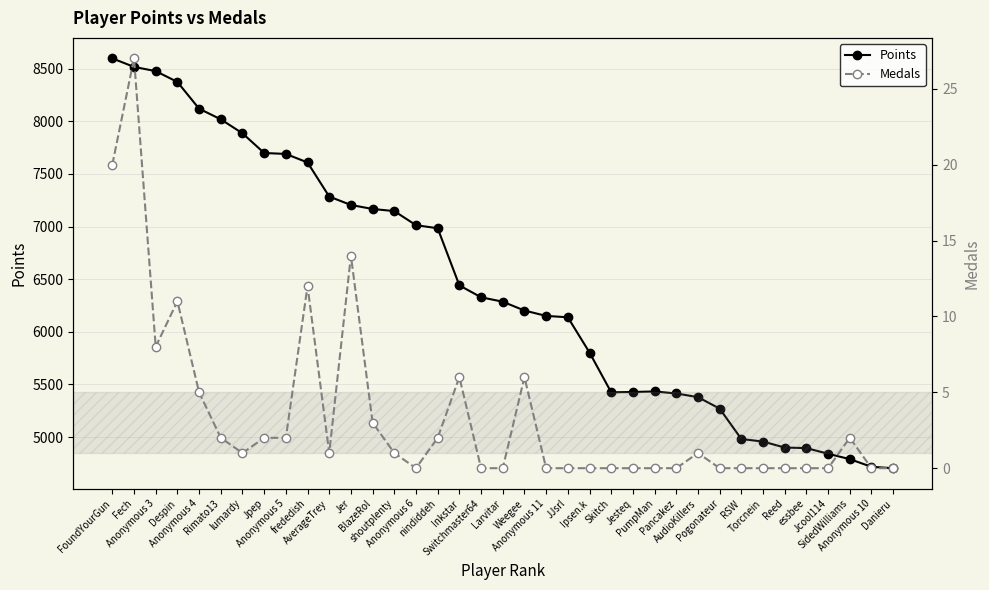

True or false: Medals and Points cross at least once.

False